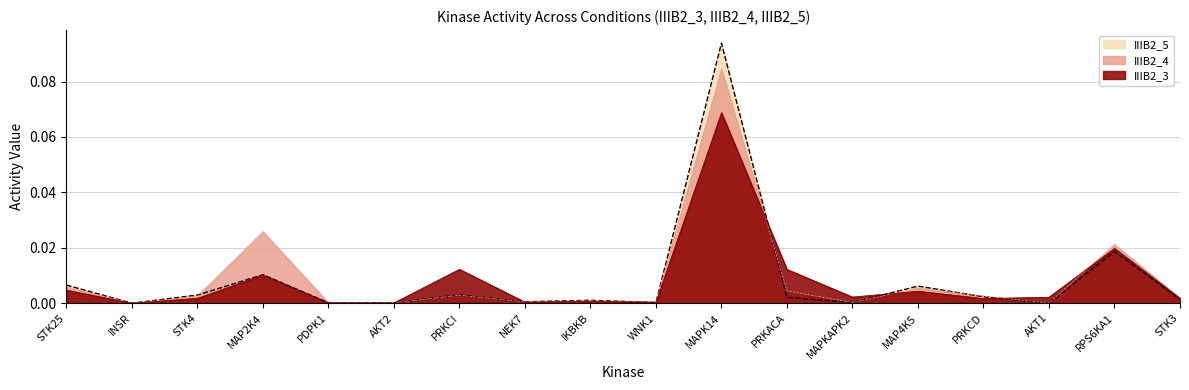

Reading left to right, list all the values displayed in this chart.

IIIB2_3: 0.0	0.0	0.0	0.0	0.0	0.0	0.0	0.0	0.0	0.0	0.1	0.0	0.0	0.0	0.0	0.0	0.0	0.0
IIIB2_4: 0.0	0.0	0.0	0.0	0.0	0.0	0.0	0.0	0.0	0.0	0.1	0.0	0.0	0.0	0.0	0.0	0.0	0.0
IIIB2_5: 0.0	0.0	0.0	0.0	0.0	0.0	0.0	0.0	0.0	0.0	0.1	0.0	0.0	0.0	0.0	0.0	0.0	0.0